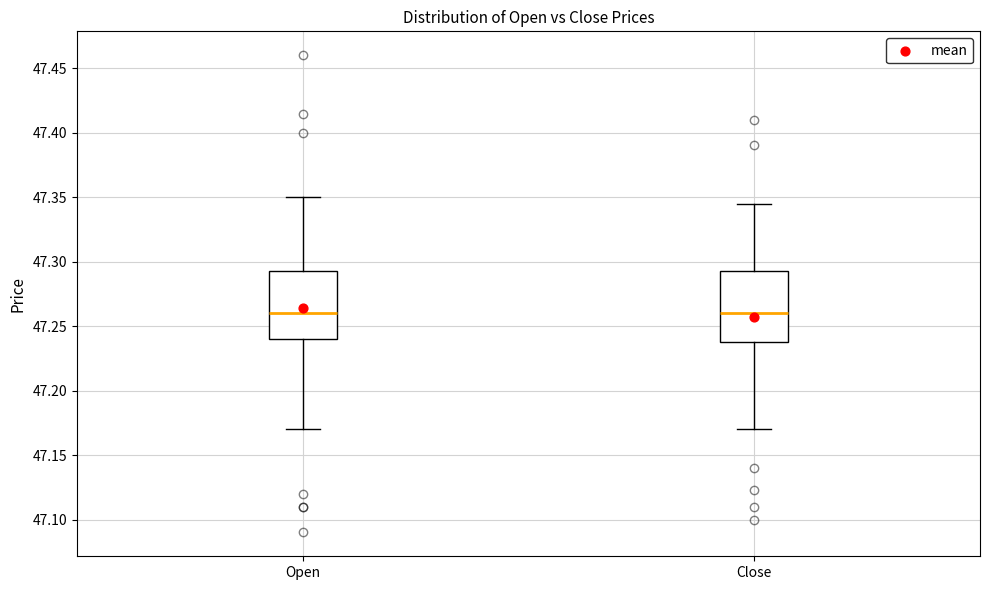

Where does the median line of the box for Close sit on the y-axis? The values are not printed on the chart, so give them approximately, as read against the axis.

47.260